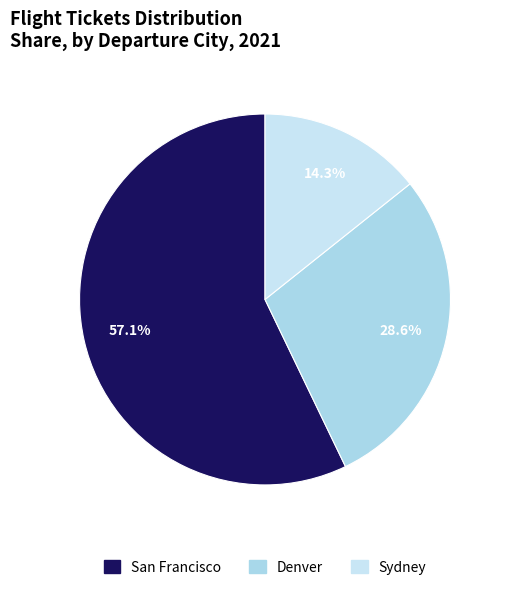

To the nearest percent, what is the average slice percentage?

33%